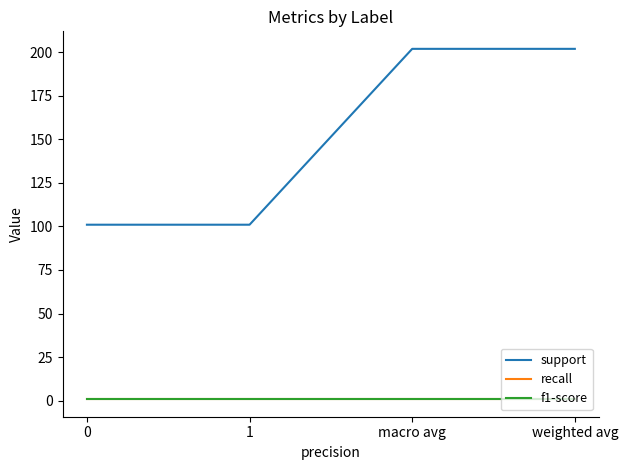

Is it true that support equals 39.9 at 0?

False